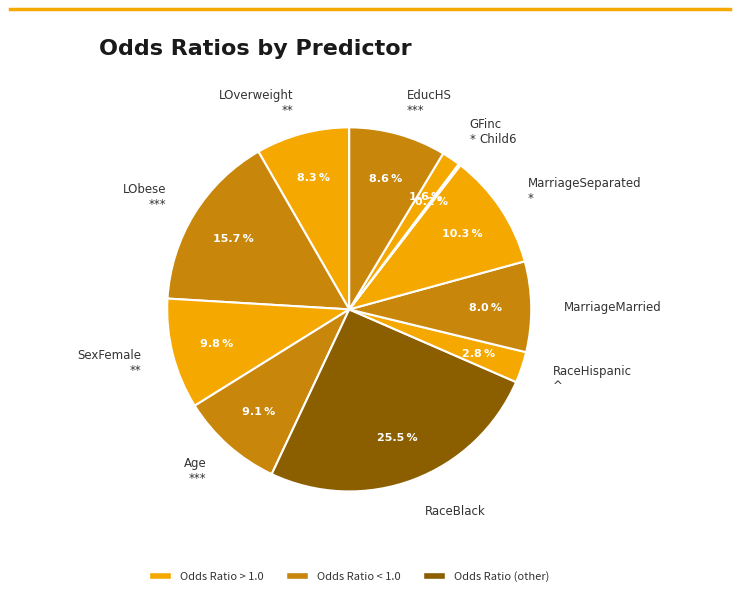

What portion of the pie excludes GFinc *?

98.4%